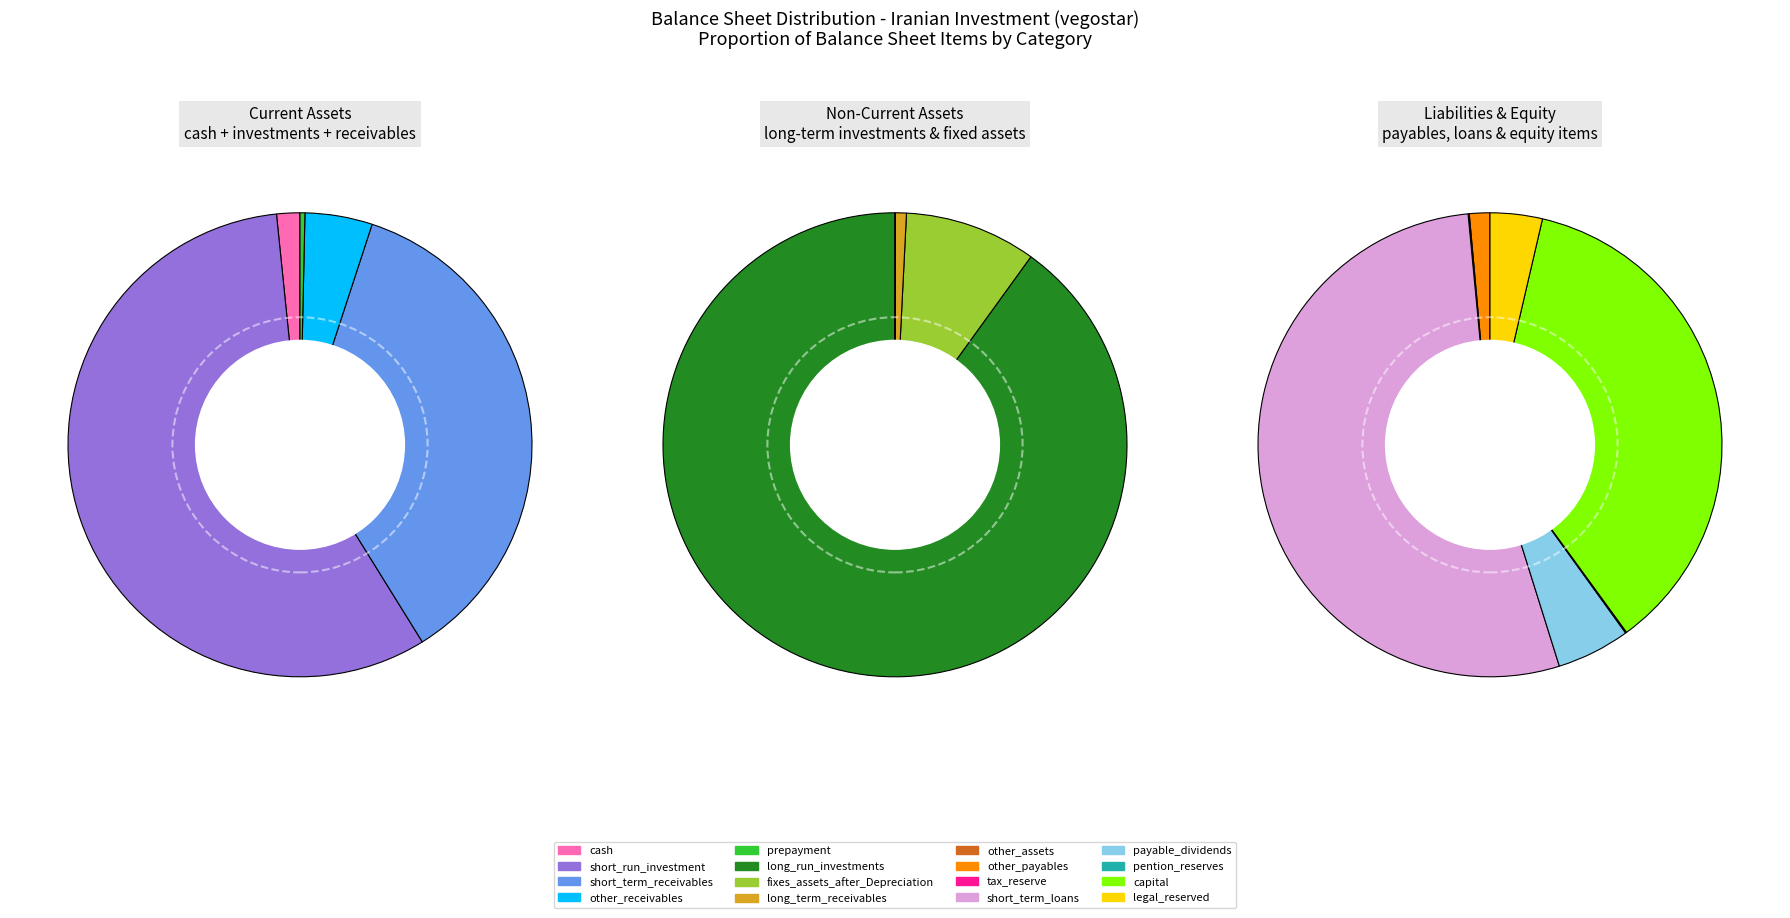

Does other_assets represent more than half of the total?

No